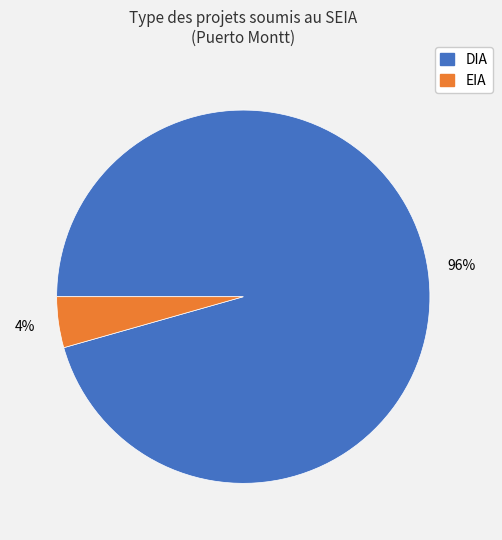

Which slice is the smallest?

EIA